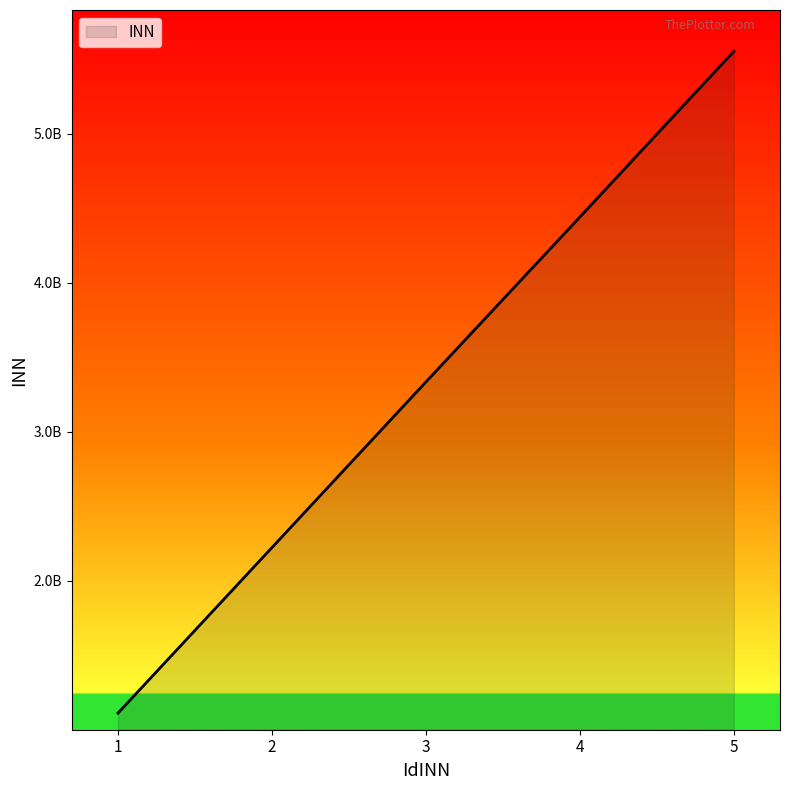

At which label is the value closest to 3331975998?

3